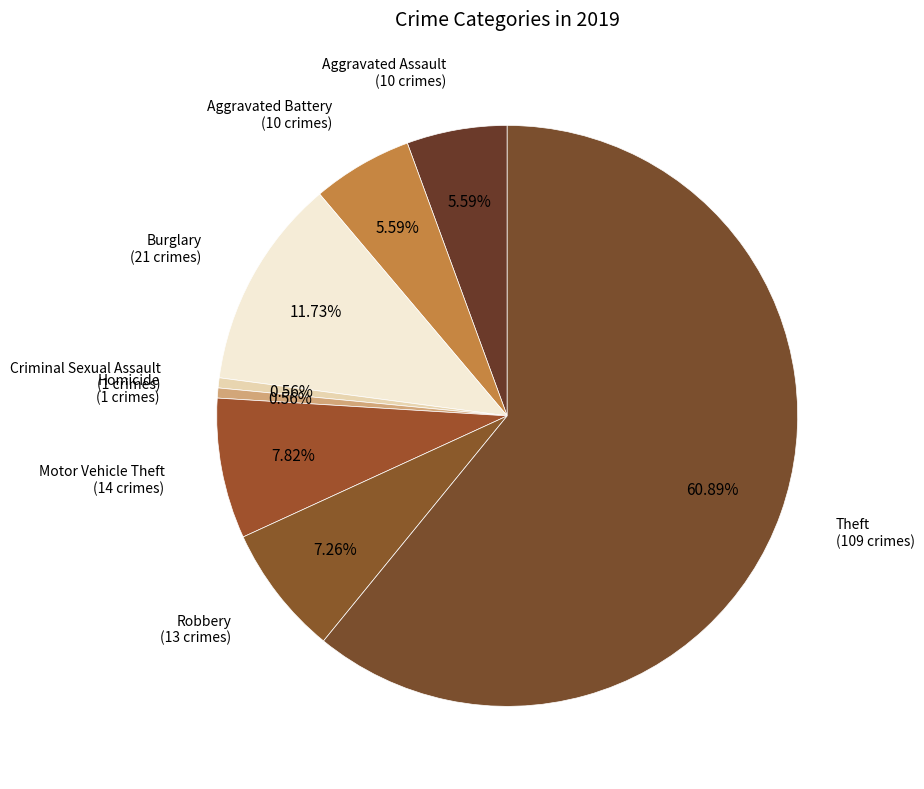

How many slices are in this pie chart?

8